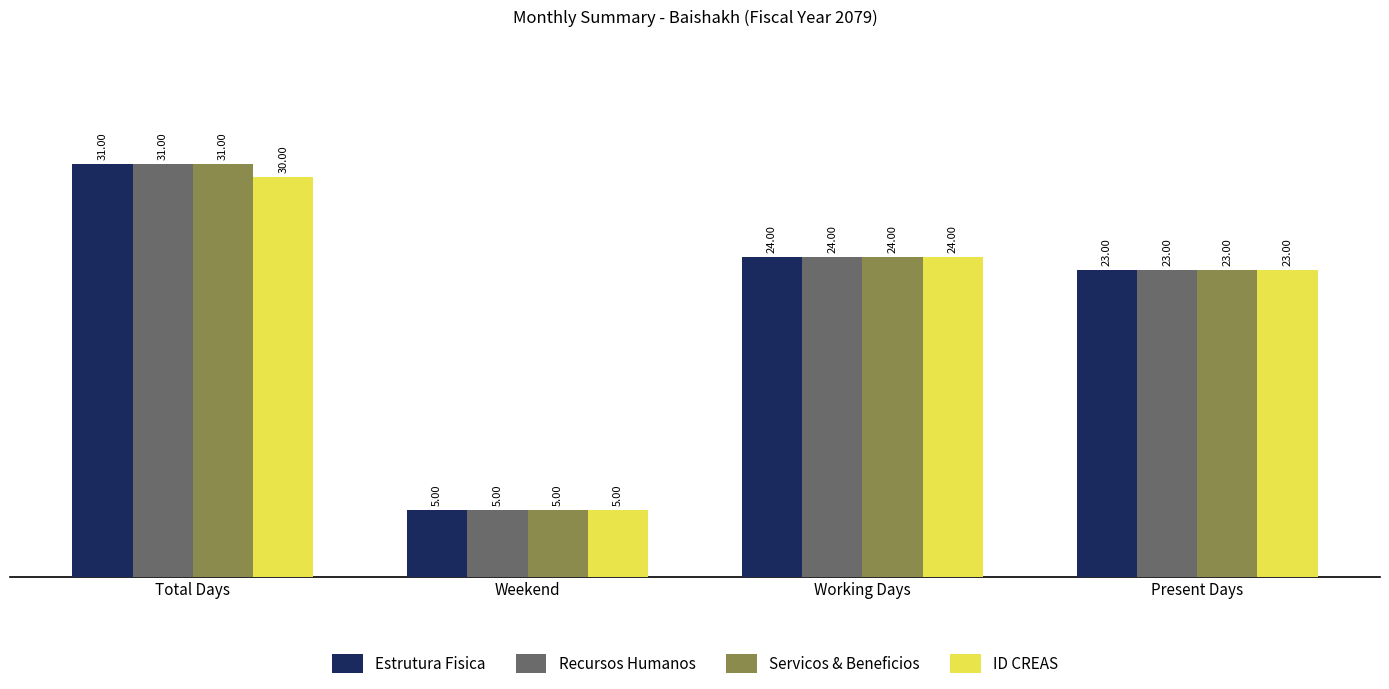

Is it true that ID CREAS equals 12 at Total Days?

False